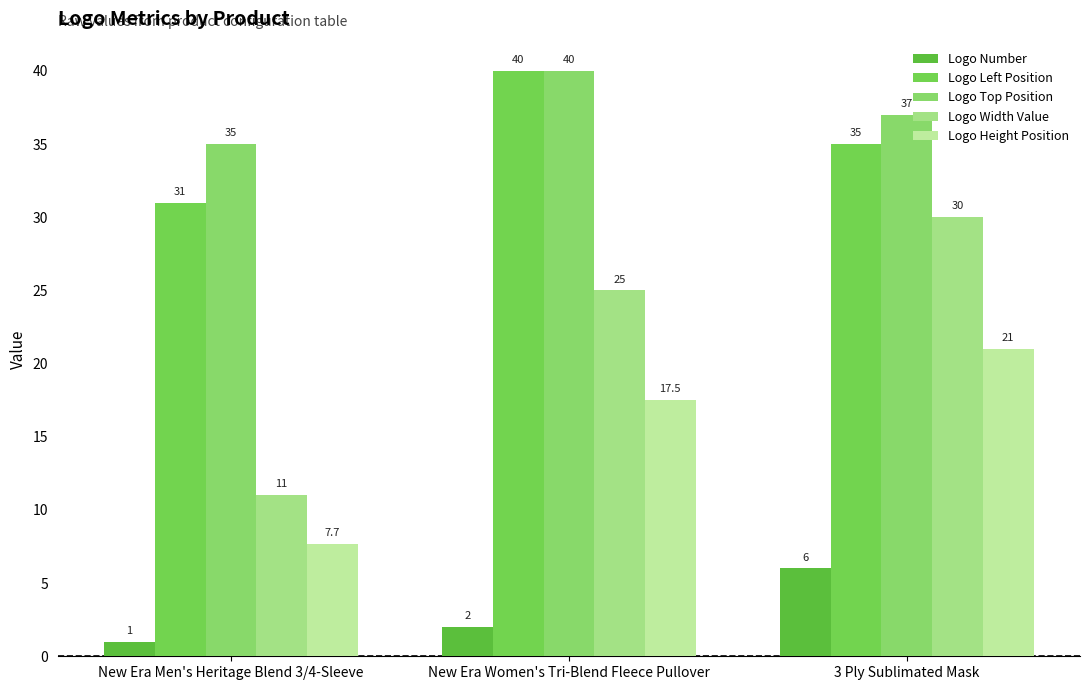

What position from the right is New Era Men's Heritage Blend 3/4-Sleeve?

3